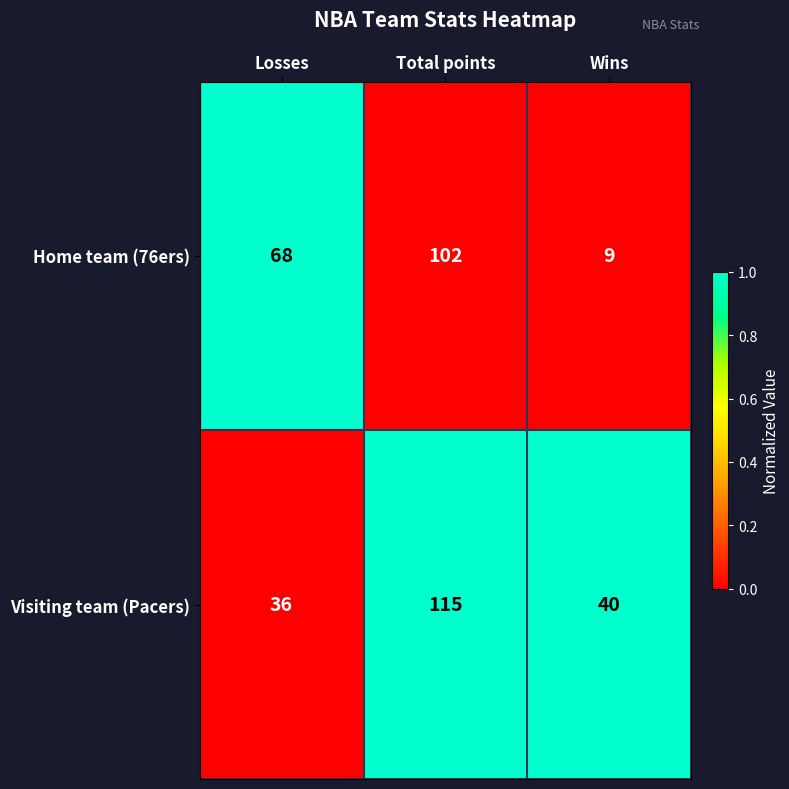

Between Total points and Wins, which series saw the biggest shift?

Home team (76ers)